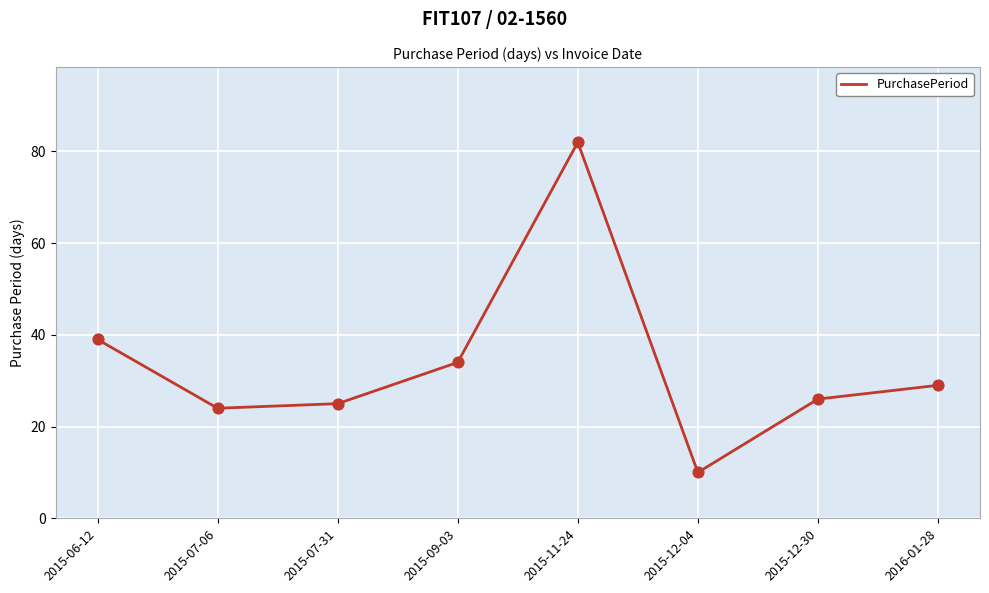

What is the change in value from 2015-07-31 to 2015-09-03?

+9